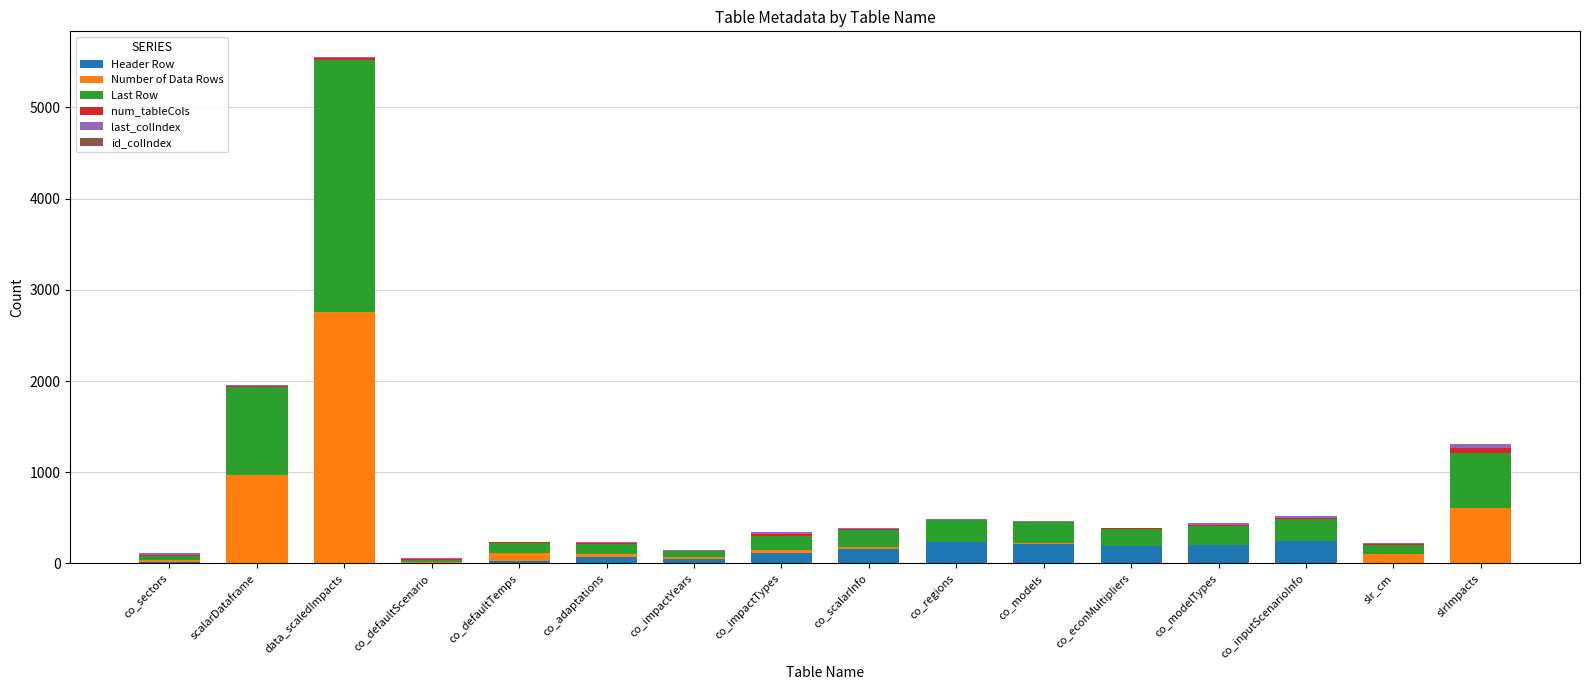

What is the maximum value for Header Row?

242